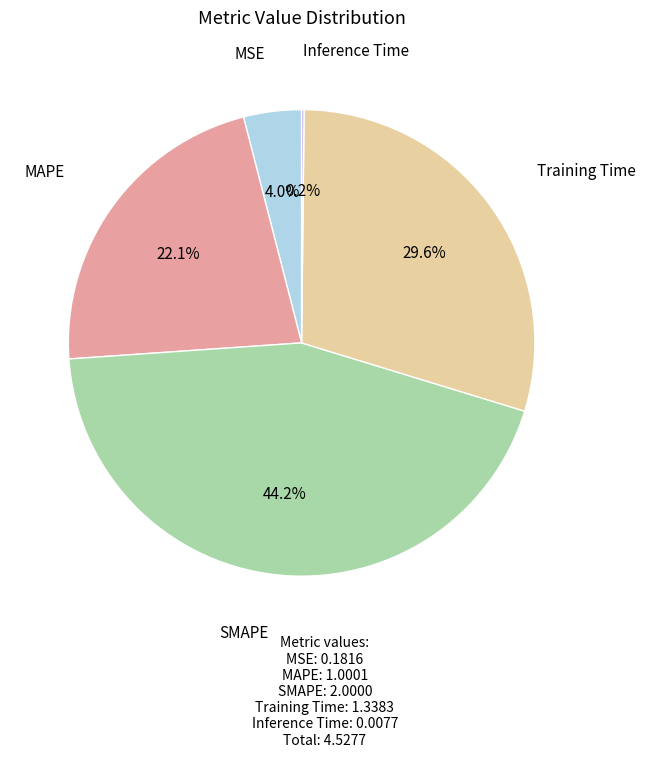

Is there a majority slice in this chart?

No